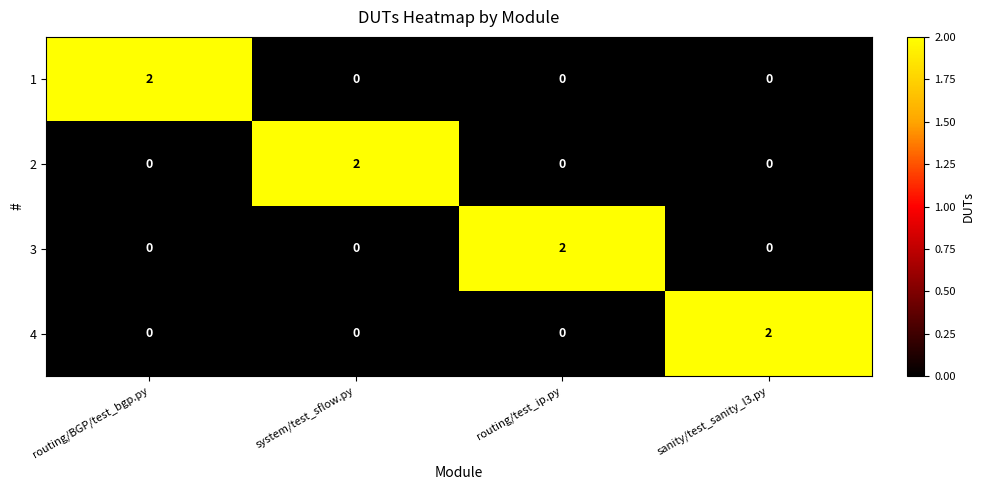

Is it true that 1 equals 0 at sanity/test_sanity_l3.py?

True